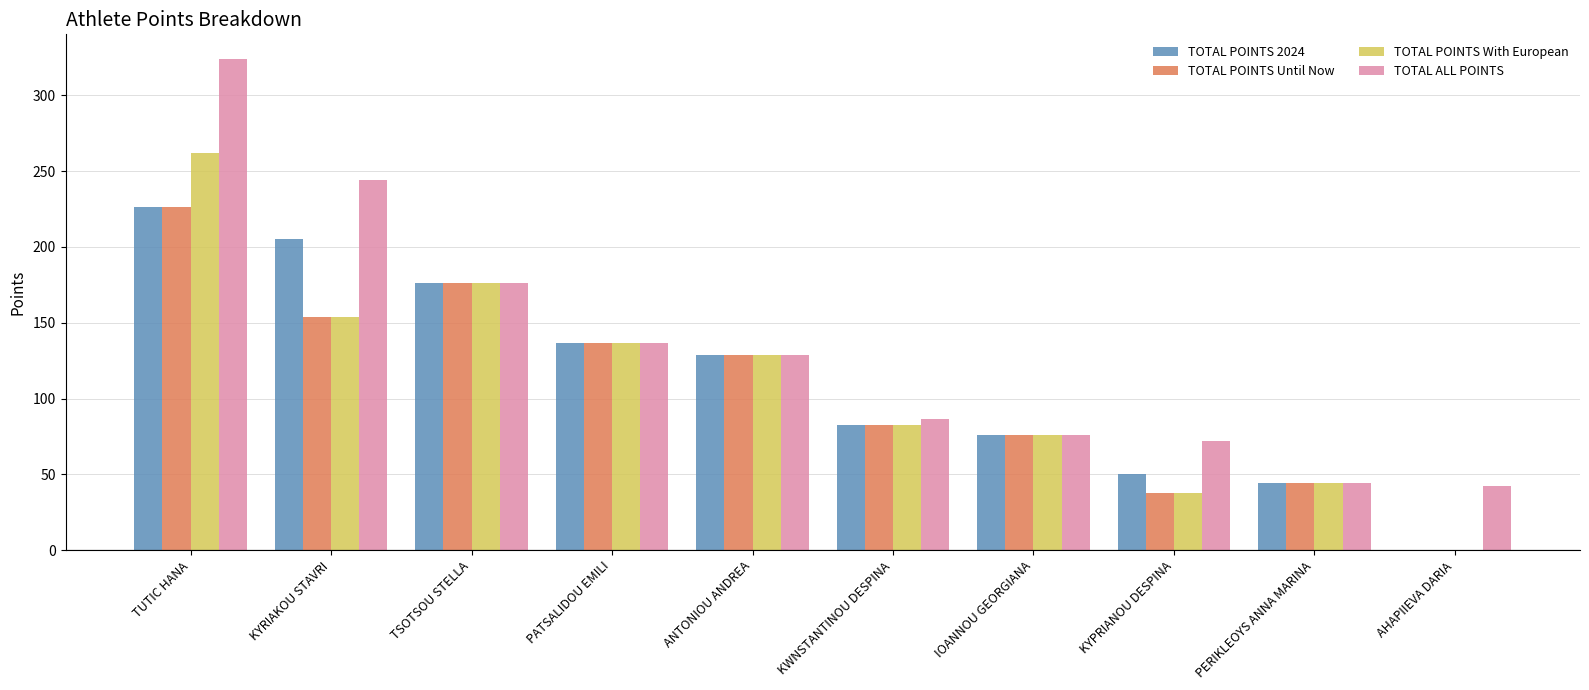

Reading right to left, what are all the values shown in this chart?

TOTAL POINTS 2024: AHAPIIEVA DARIA=0.0	PERIKLEOYS ANNA MARINA=44.0	KYPRIANOU DESPINA=50.0	IOANNOU GEORGIANA=76.0	KWNSTANTINOU DESPINA=82.5	ANTONIOU ANDREA=129.0	PATSALIDOU EMILI=136.5	TSOTSOU STELLA=176.0	KYRIAKOU STAVRI=205.0	TUTIC HANA=226.0
TOTAL POINTS Until Now: AHAPIIEVA DARIA=0.0	PERIKLEOYS ANNA MARINA=44.0	KYPRIANOU DESPINA=38.0	IOANNOU GEORGIANA=76.0	KWNSTANTINOU DESPINA=82.5	ANTONIOU ANDREA=129.0	PATSALIDOU EMILI=136.5	TSOTSOU STELLA=176.0	KYRIAKOU STAVRI=154.0	TUTIC HANA=226.0
TOTAL POINTS With European: AHAPIIEVA DARIA=0.0	PERIKLEOYS ANNA MARINA=44.0	KYPRIANOU DESPINA=38.0	IOANNOU GEORGIANA=76.0	KWNSTANTINOU DESPINA=82.5	ANTONIOU ANDREA=129.0	PATSALIDOU EMILI=136.5	TSOTSOU STELLA=176.0	KYRIAKOU STAVRI=154.0	TUTIC HANA=262.0
TOTAL ALL POINTS: AHAPIIEVA DARIA=42.0	PERIKLEOYS ANNA MARINA=44.0	KYPRIANOU DESPINA=72.0	IOANNOU GEORGIANA=76.0	KWNSTANTINOU DESPINA=86.5	ANTONIOU ANDREA=129.0	PATSALIDOU EMILI=136.5	TSOTSOU STELLA=176.0	KYRIAKOU STAVRI=244.0	TUTIC HANA=324.0